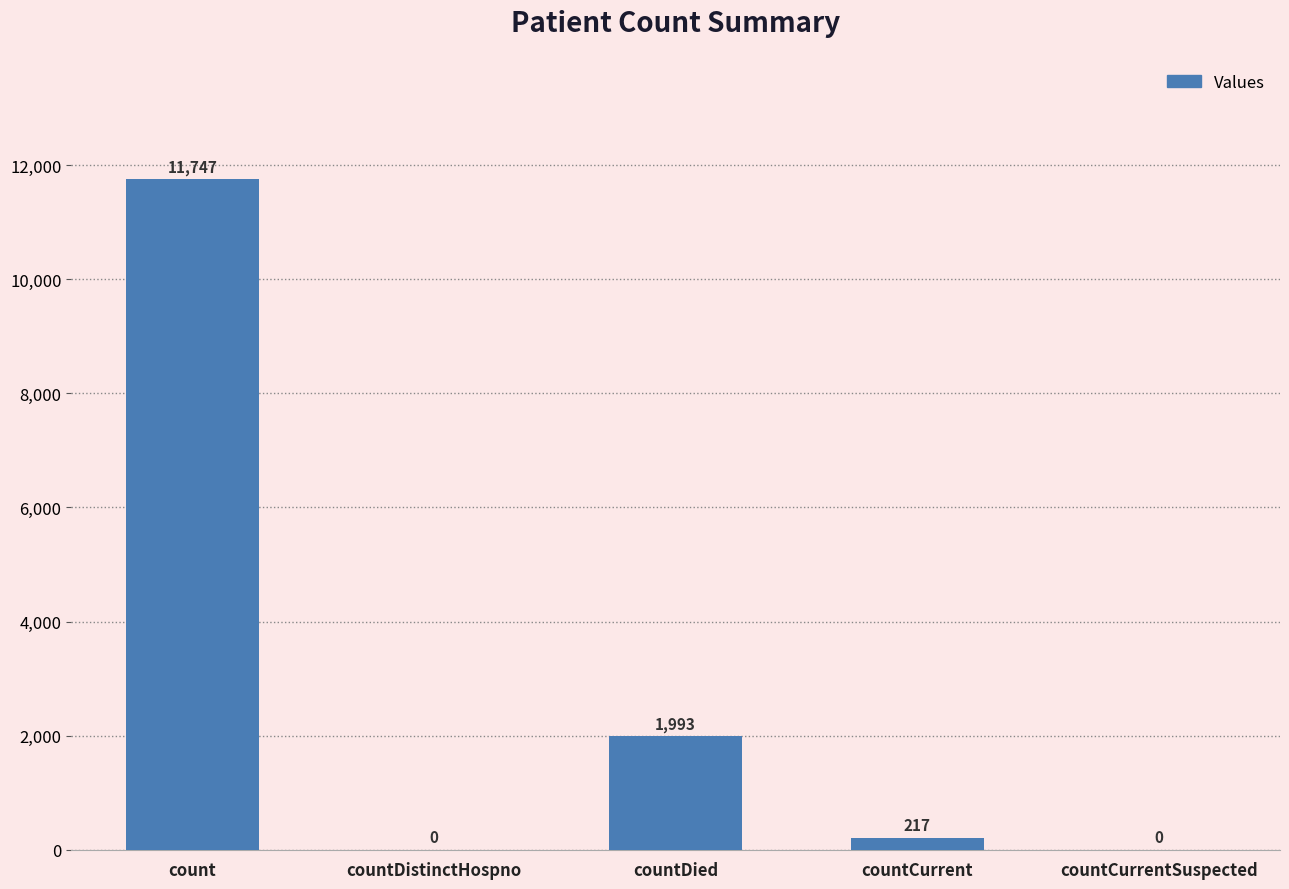

At which label does the data first exceed 217?

count